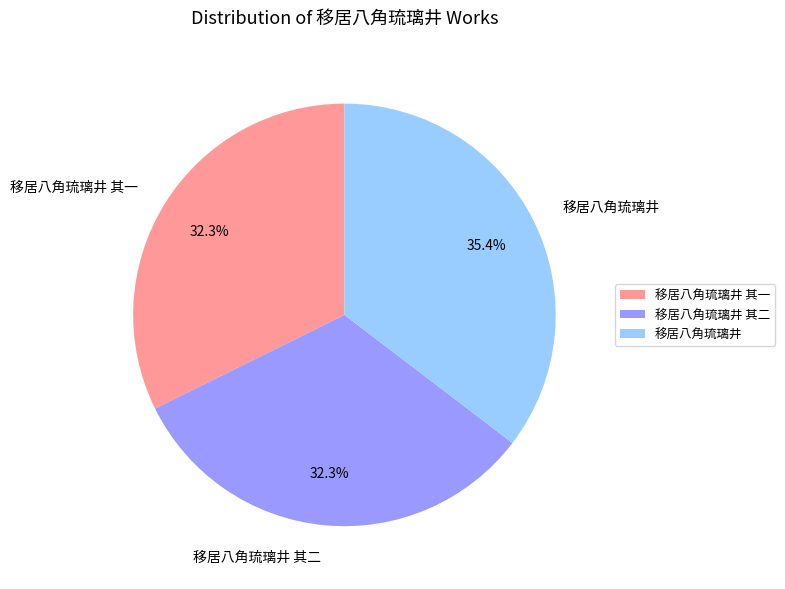

Does 移居八角琉璃井 represent more than half of the total?

No